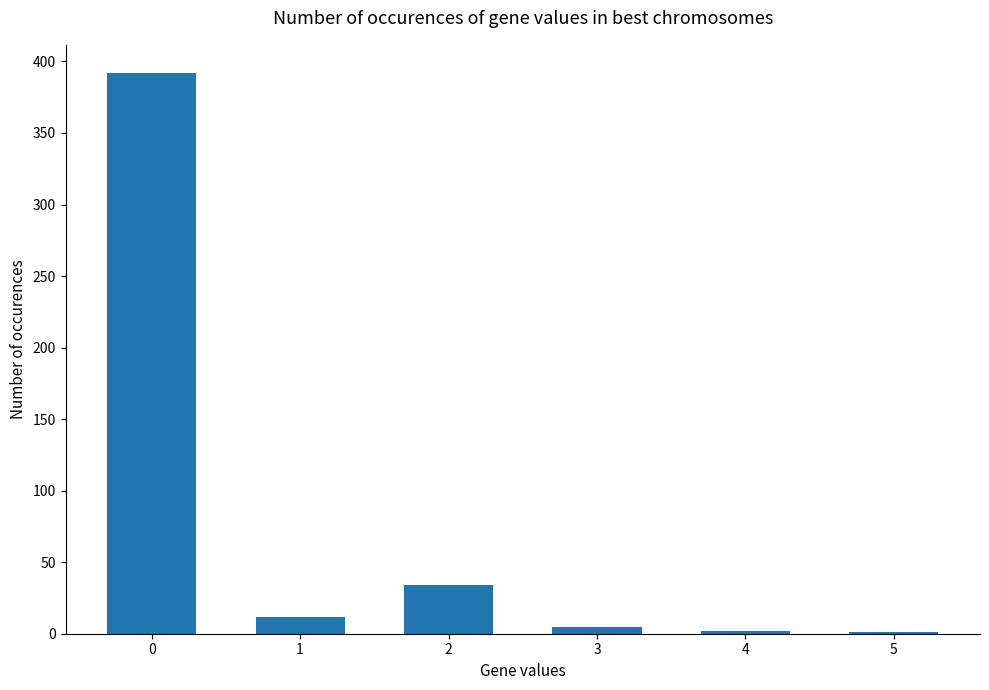

Are the bars horizontal?

No